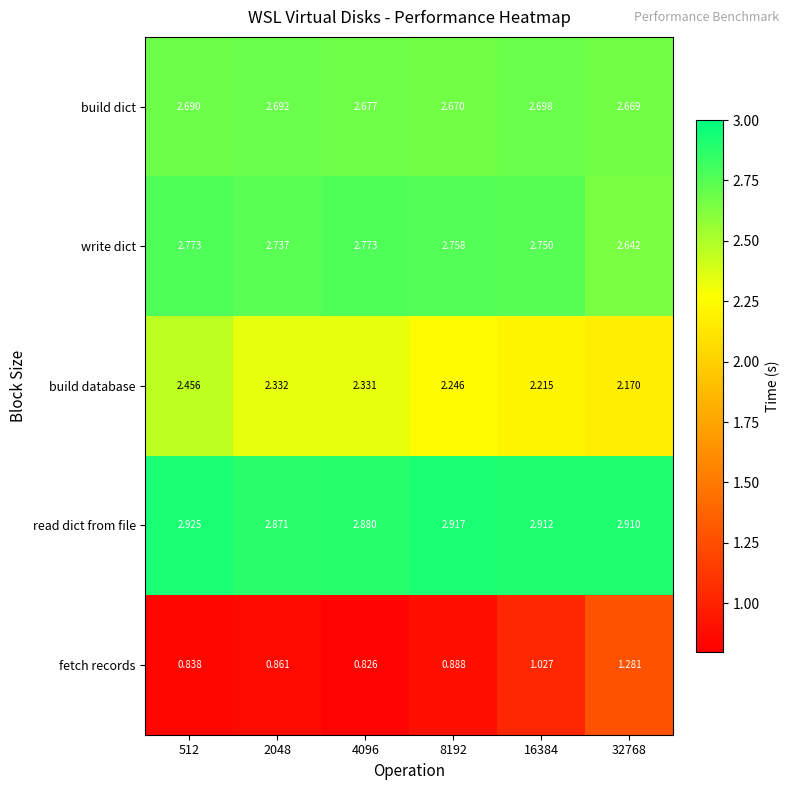

What is the difference between the highest and lowest values at 4096?

2.1